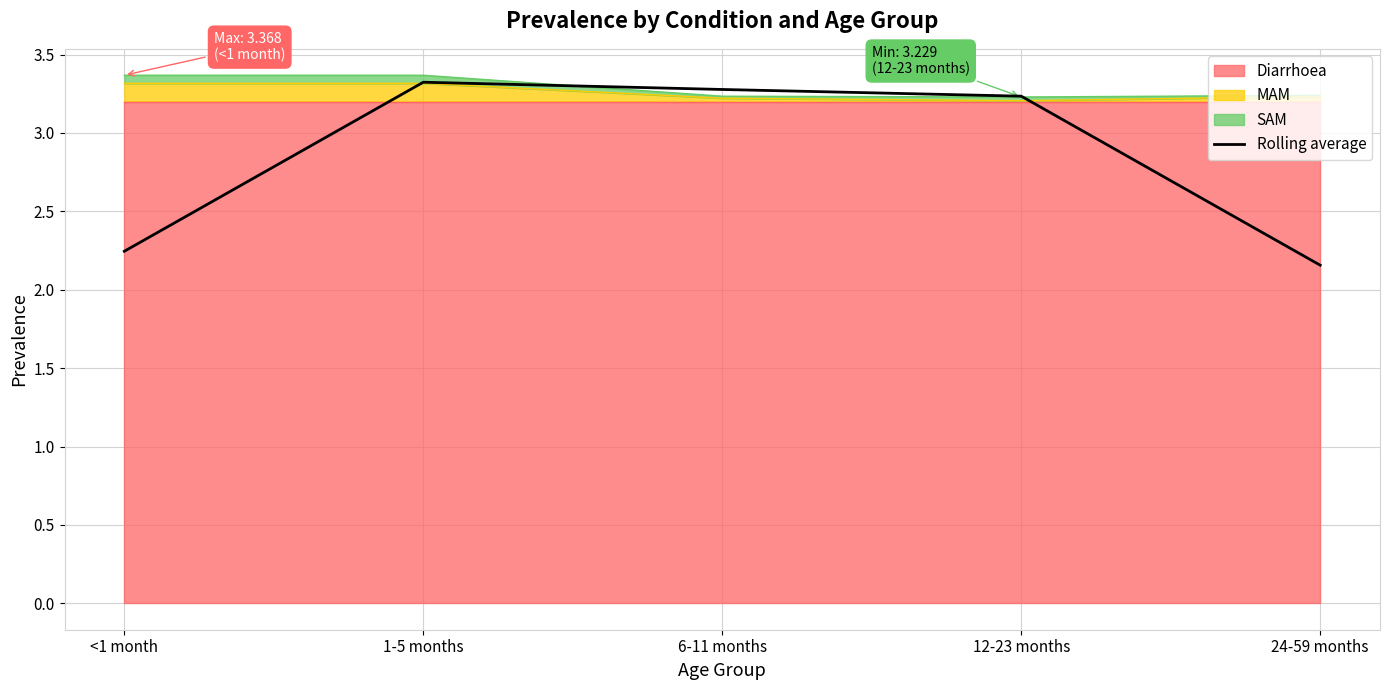

At which category does the chart reach its minimum across all series?

24-59 months